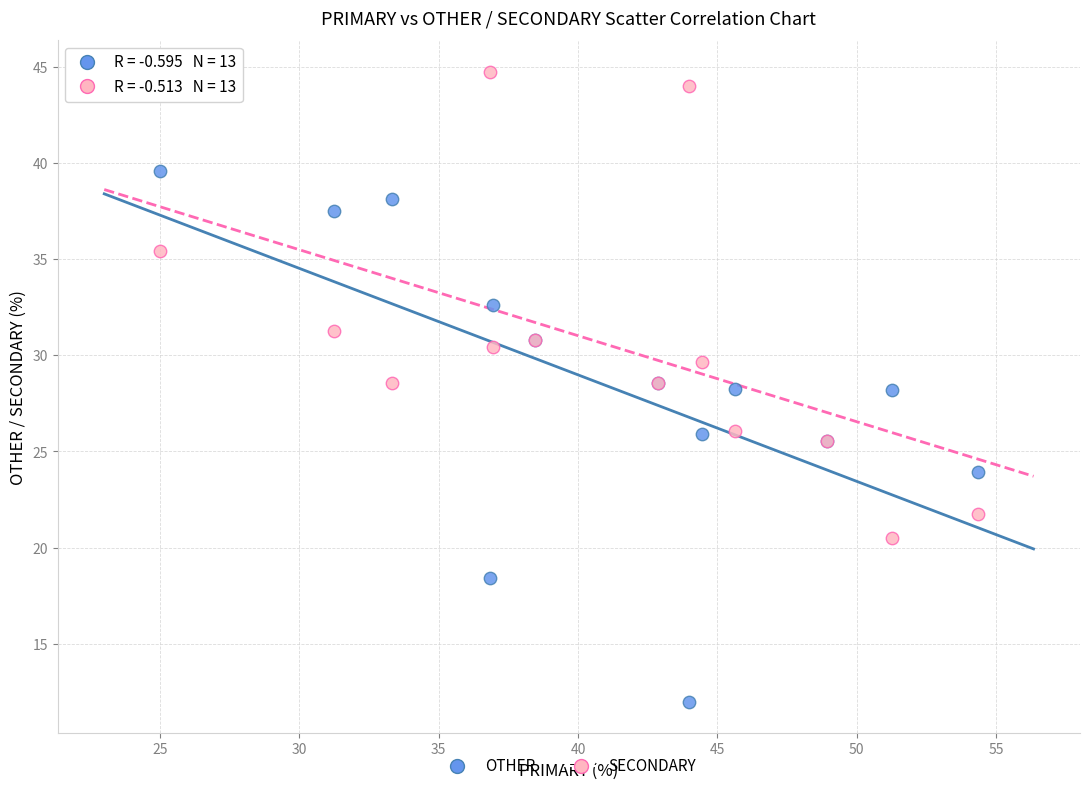

Which series has the widest spread of Y values?

OTHER